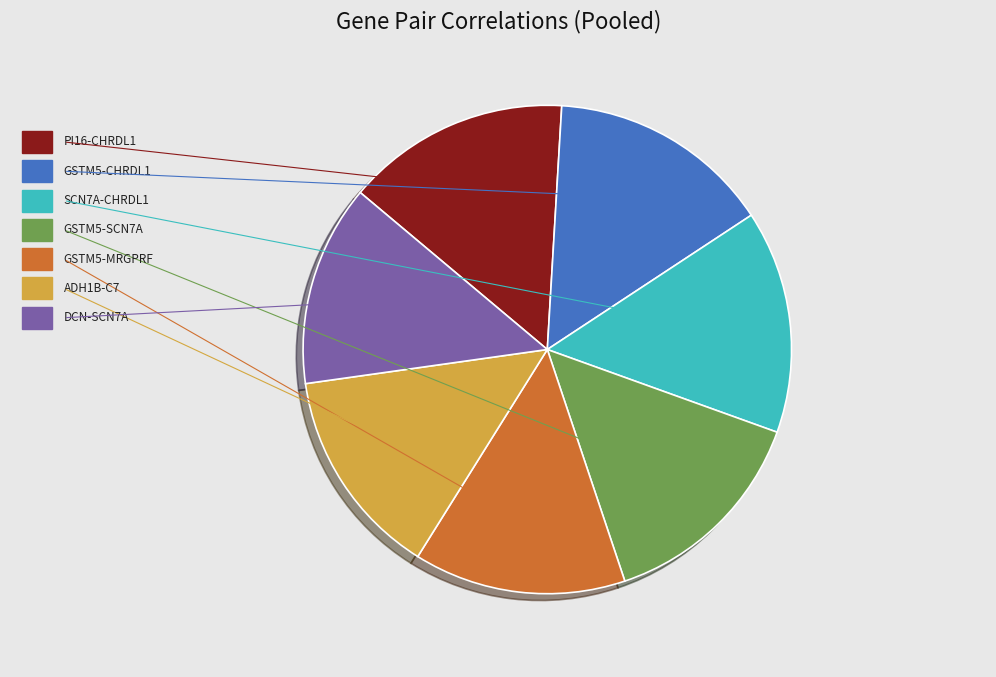

Does any single category account for the majority?

No